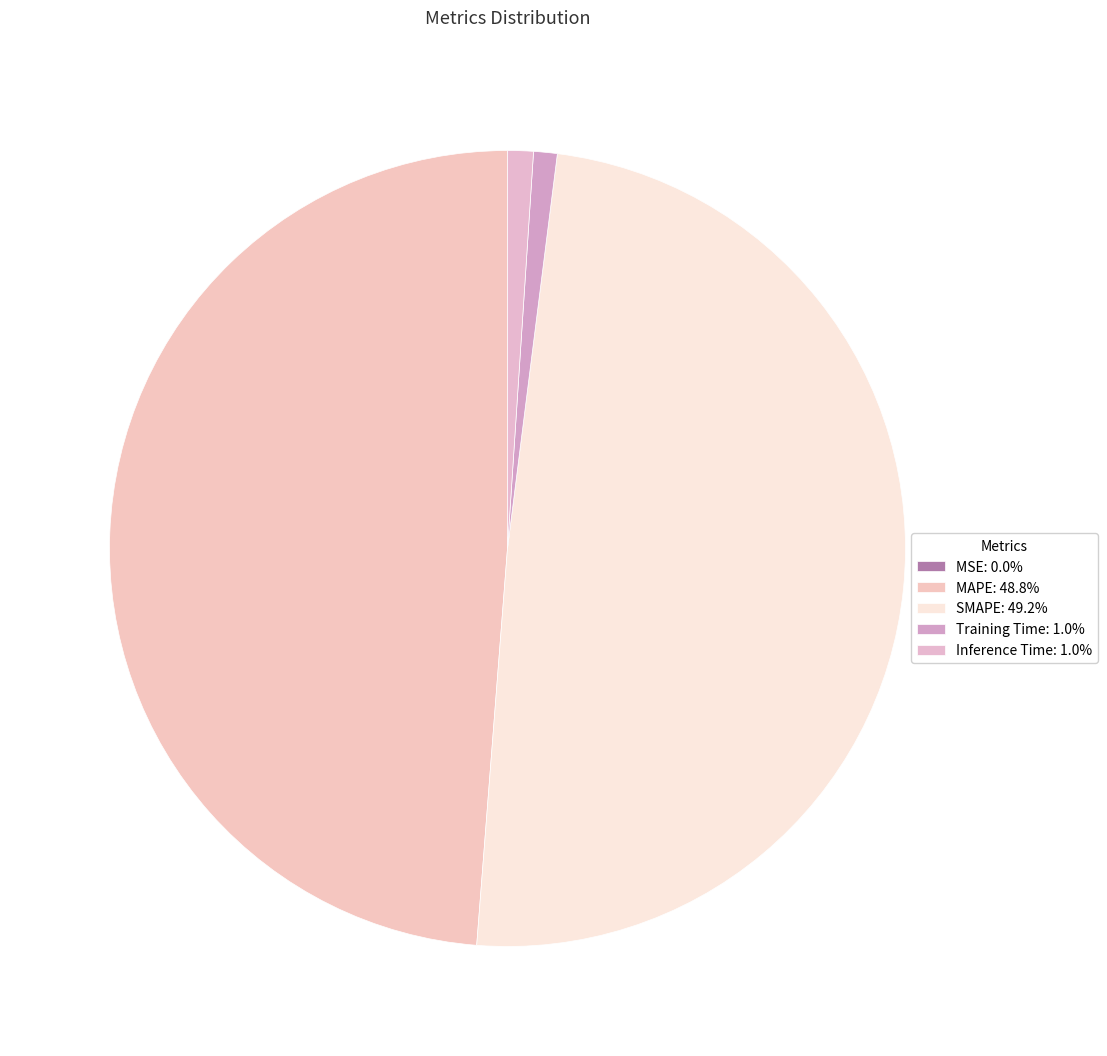

Combined, do MSE and Inference Time account for over 50%?

No